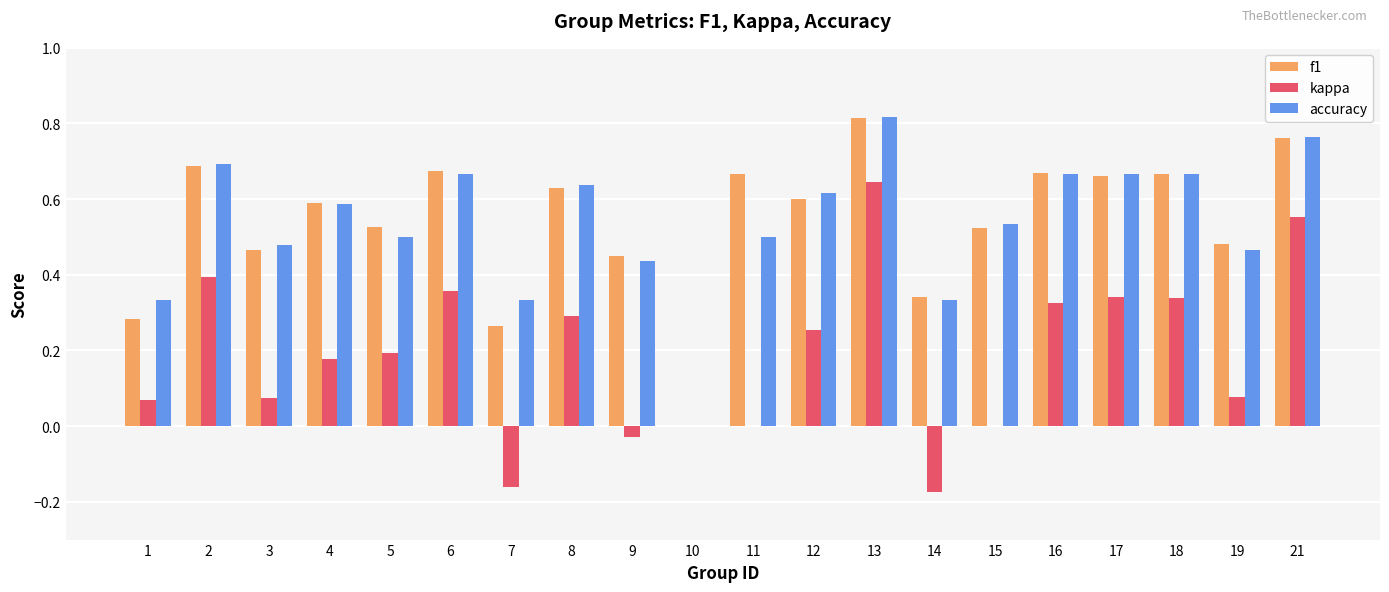

How many groups of bars are there?

20